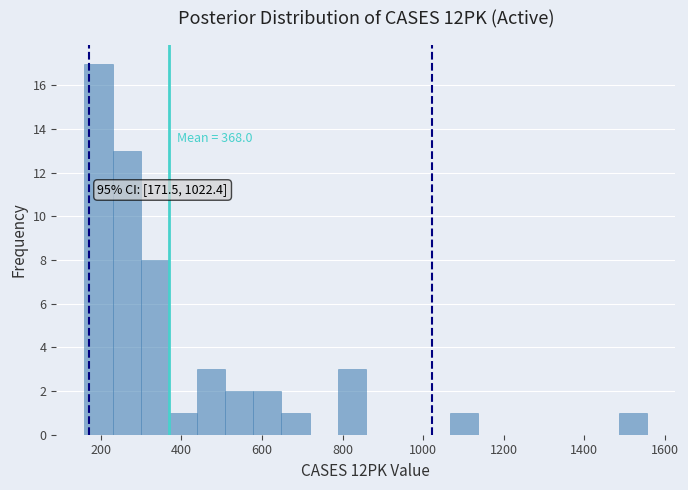

Around what value on the x-axis is the tallest bar? Give the approximate position of its centre, as read against the axis.

200